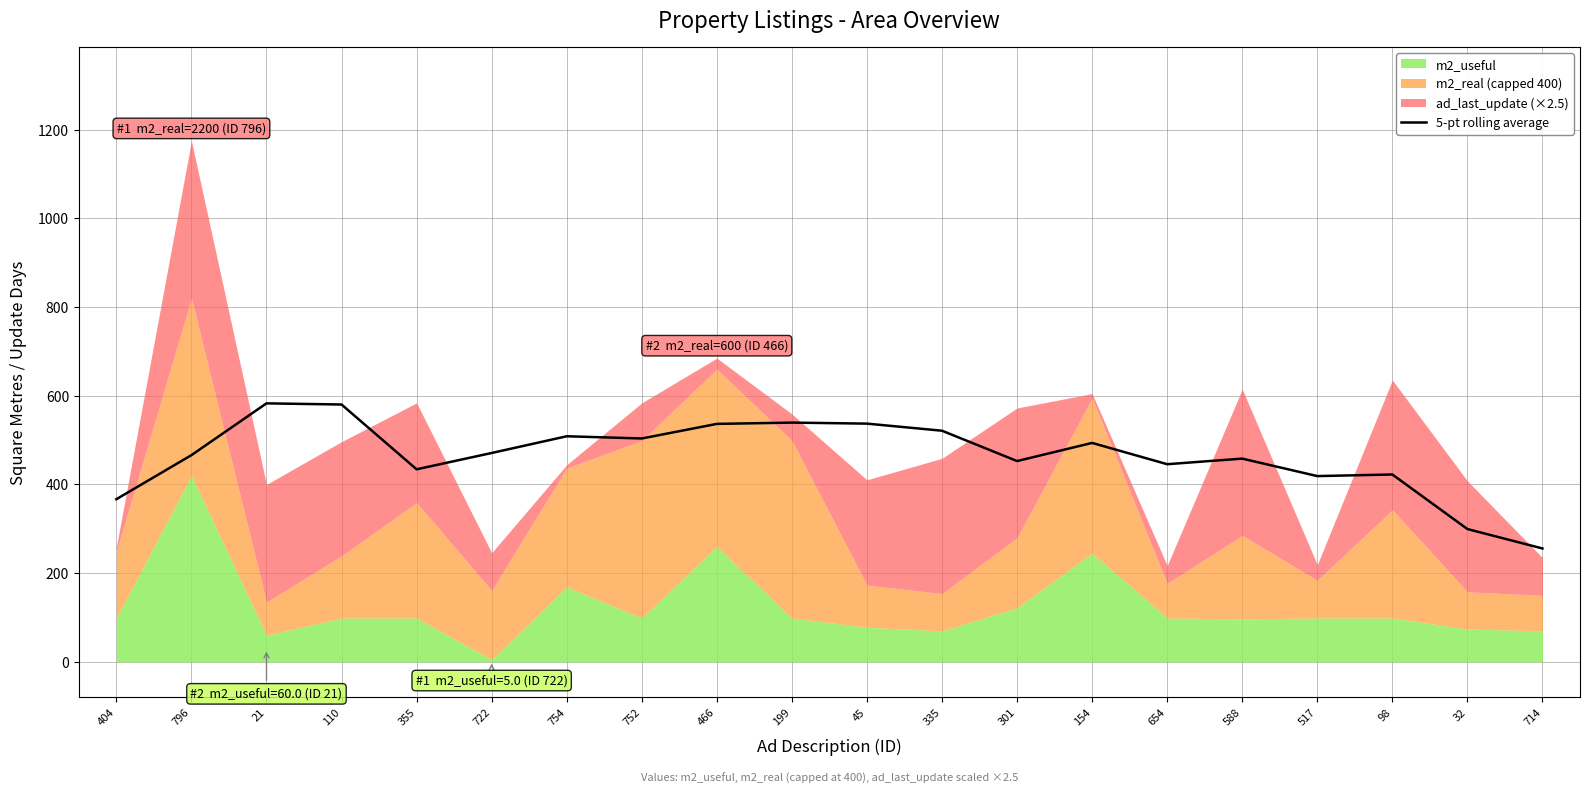

How many interior local valleys (lower than both neighbors) does the data have?

5